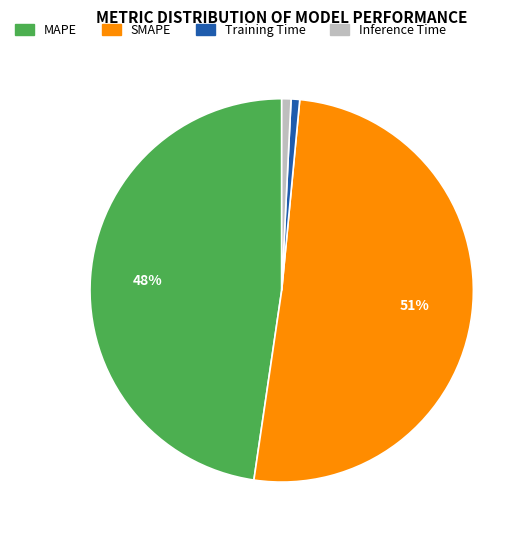

True or false: MAPE accounts for 59% of the total.

False